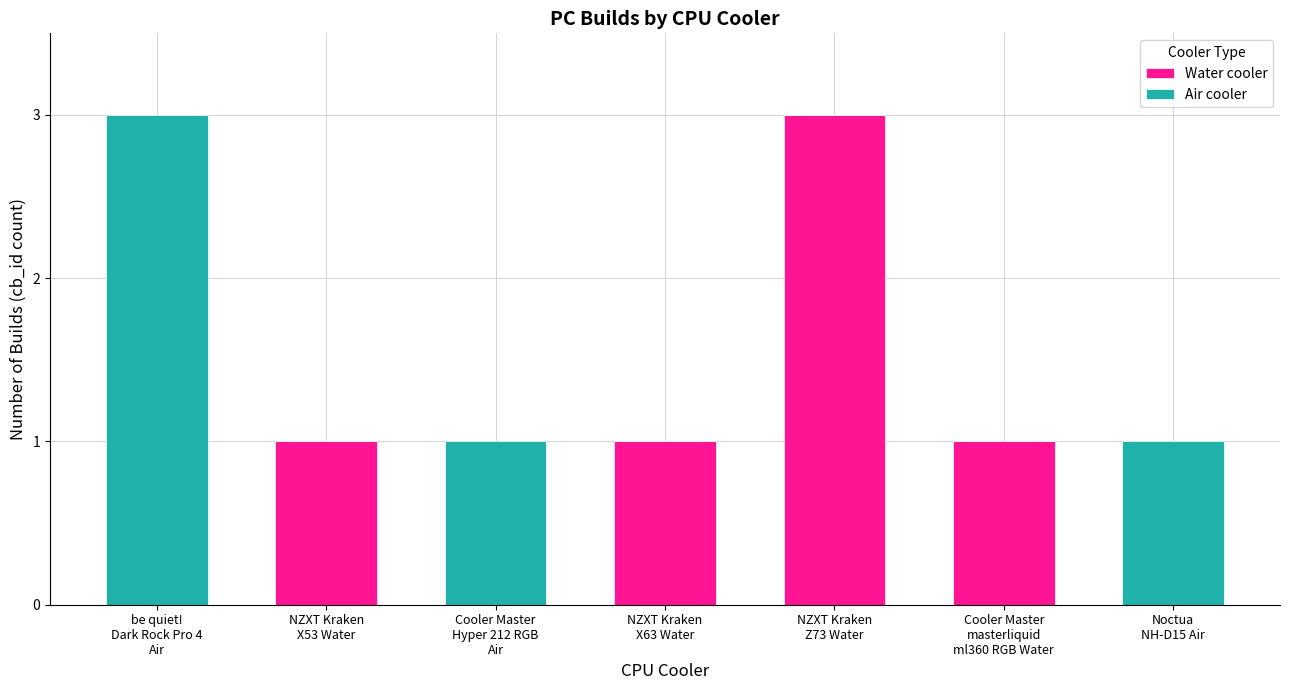

What are all the series names shown in the legend?

Water cooler, Air cooler